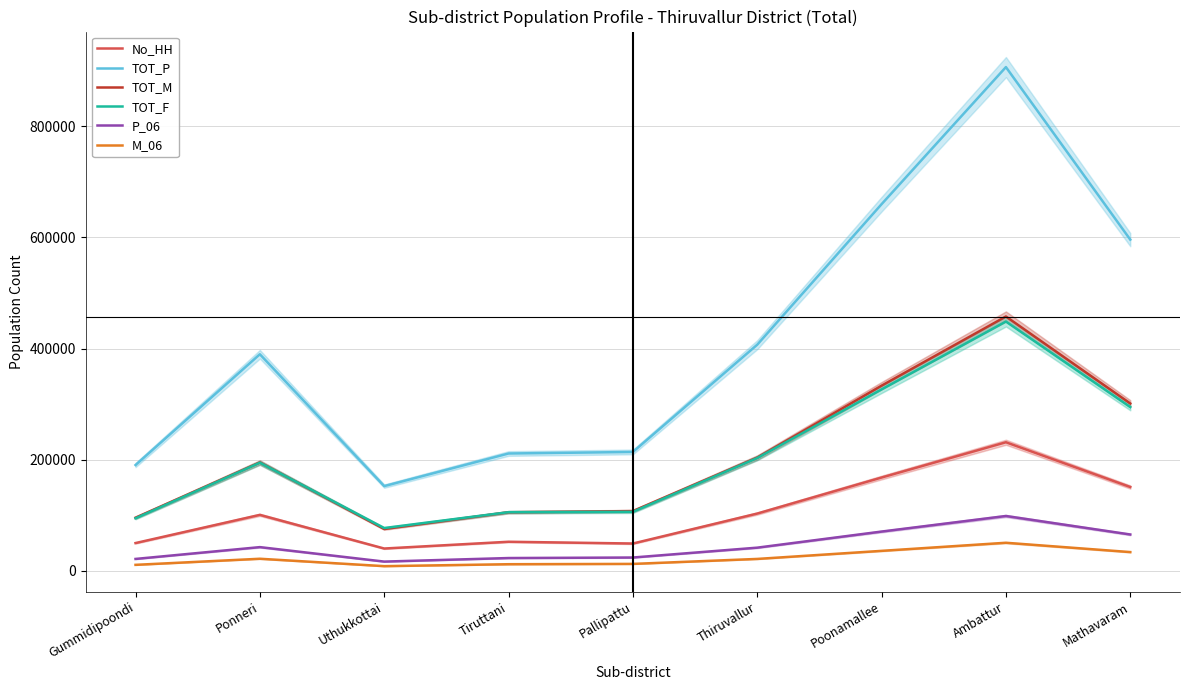

At which category does TOT_M reach its first local valley?

Uthukkottai